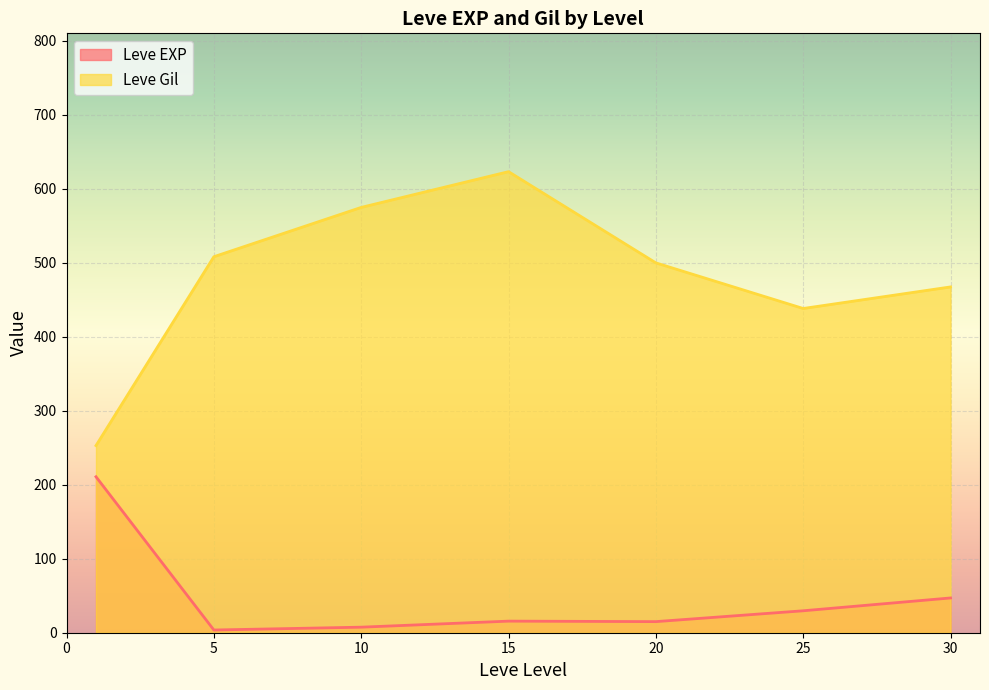

At which category does Leve Gil reach its first local valley?

25